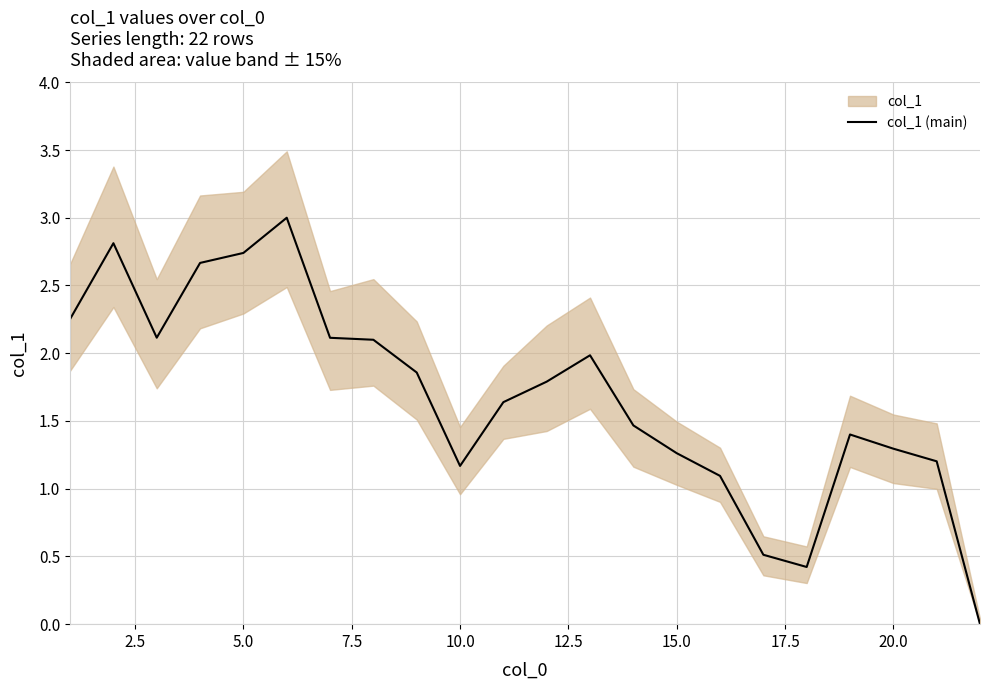

What is the maximum value for col_1 (main)?

3.0